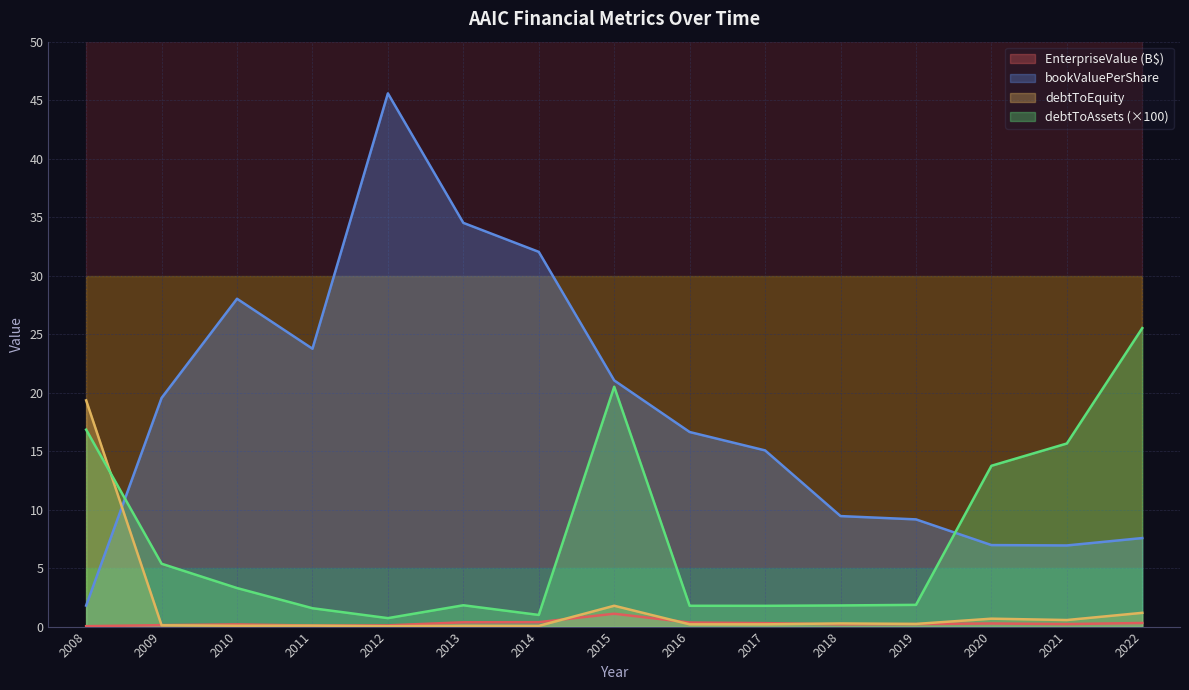

Reading left to right, what are all the values shown in this chart?

EnterpriseValue: 2008=0.0	2009=0.1	2010=0.2	2011=0.1	2012=0.1	2013=0.4	2014=0.4	2015=1.1	2016=0.3	2017=0.3	2018=0.2	2019=0.2	2020=0.3	2021=0.2	2022=0.3
bookValuePerShare: 2008=1.8	2009=19.5	2010=28.0	2011=23.8	2012=45.6	2013=34.5	2014=32.0	2015=21.0	2016=16.6	2017=15.1	2018=9.4	2019=9.2	2020=7.0	2021=6.9	2022=7.6